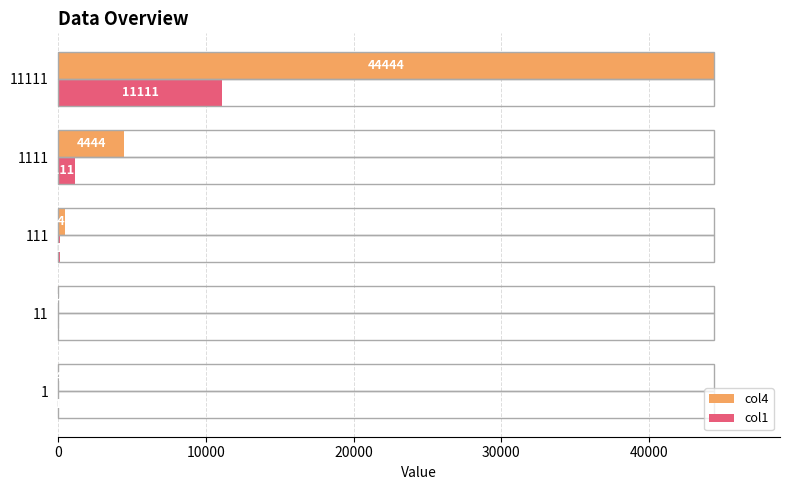

Between 11 and 1111, which series saw the biggest shift?

col4